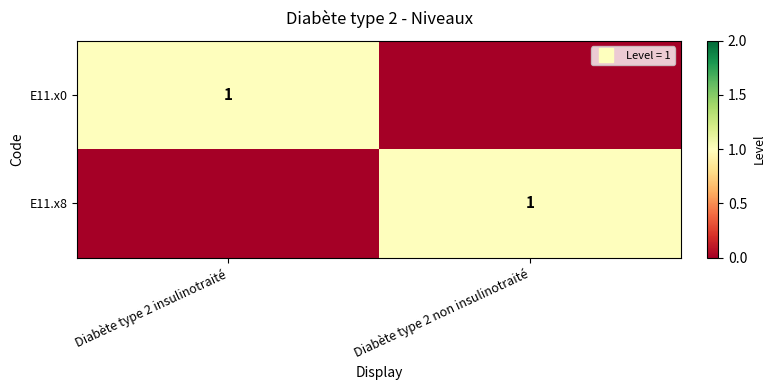

Is it true that E11.x8 equals 1 at Diabète type 2 non insulinotraité?

False